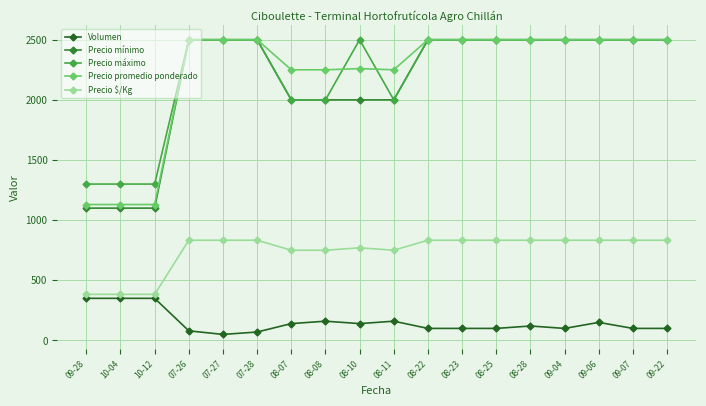

True or false: Precio máximo has more than 0 points higher than both neighbors.

True